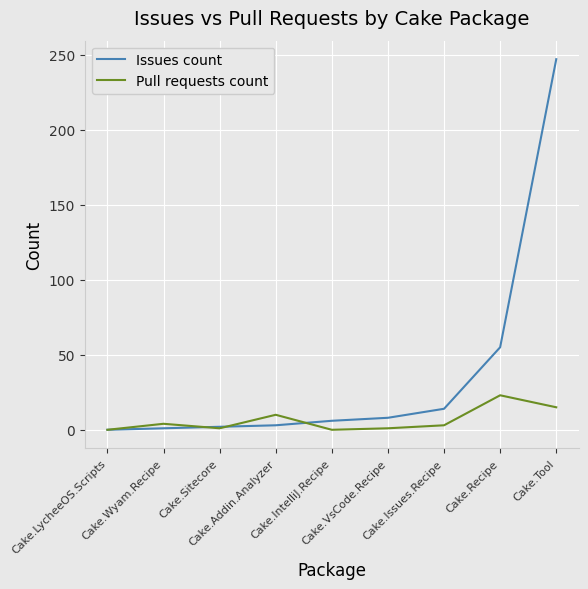

Rank the series at Cake.Recipe from lowest to highest value.

Pull requests count, Issues count